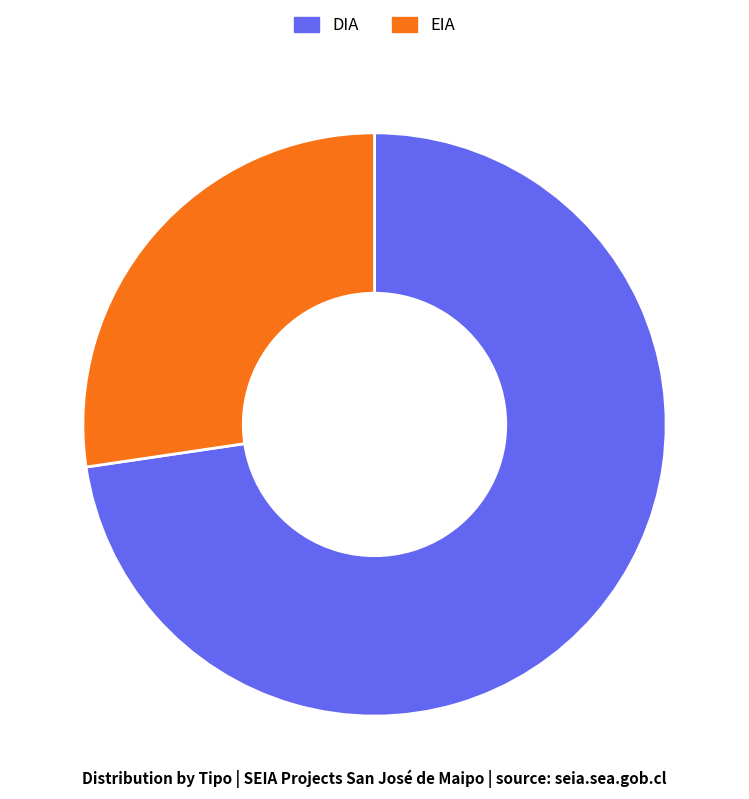

How many slices are in this pie chart?

2